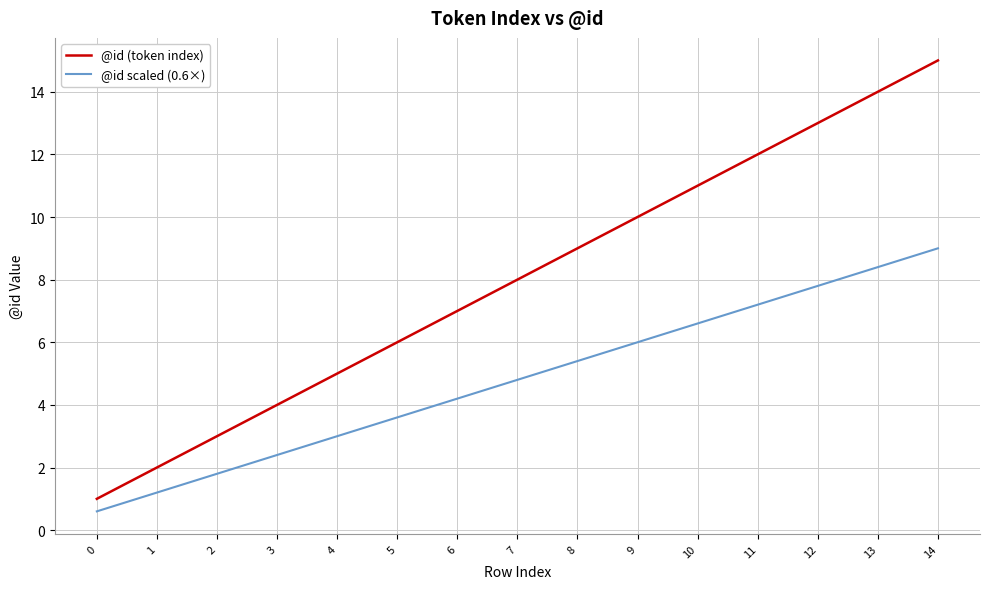

True or false: @id scaled (0.6×) and @id (token index) intersect in this chart.

False